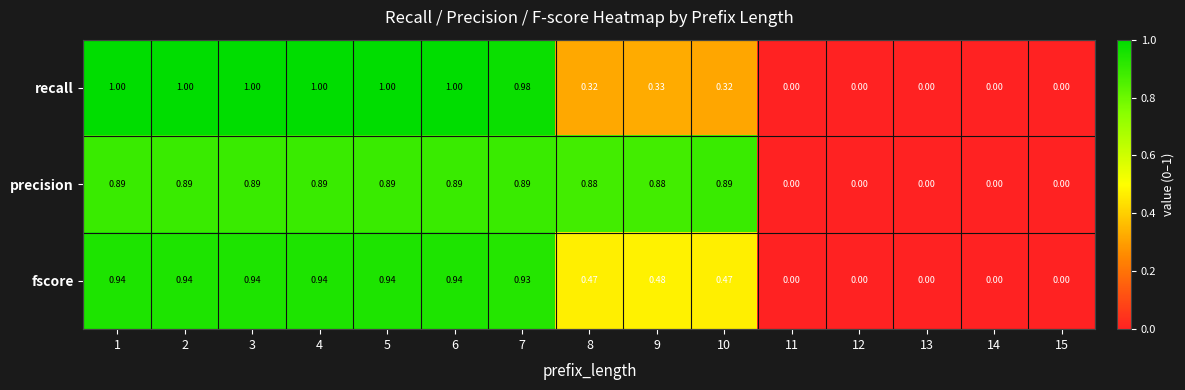

Which series has the largest range (max minus min)?

recall